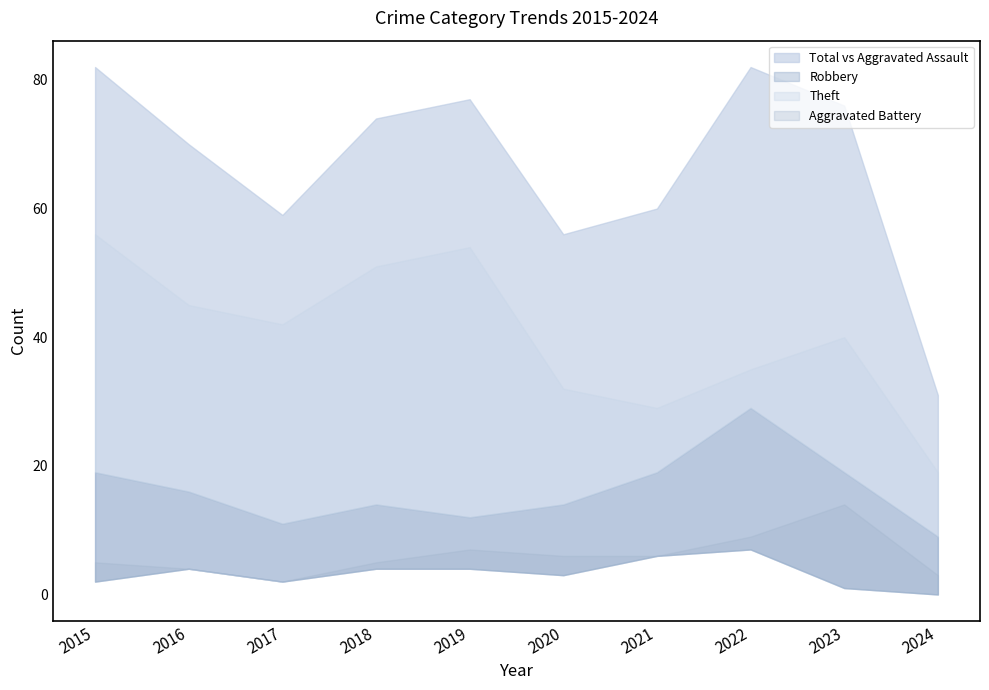

Which label corresponds to the smallest value in the chart?

2024